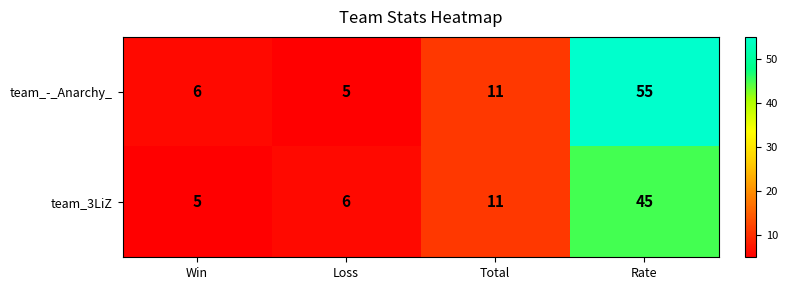

Which series has the largest range (max minus min)?

team_-_Anarchy_